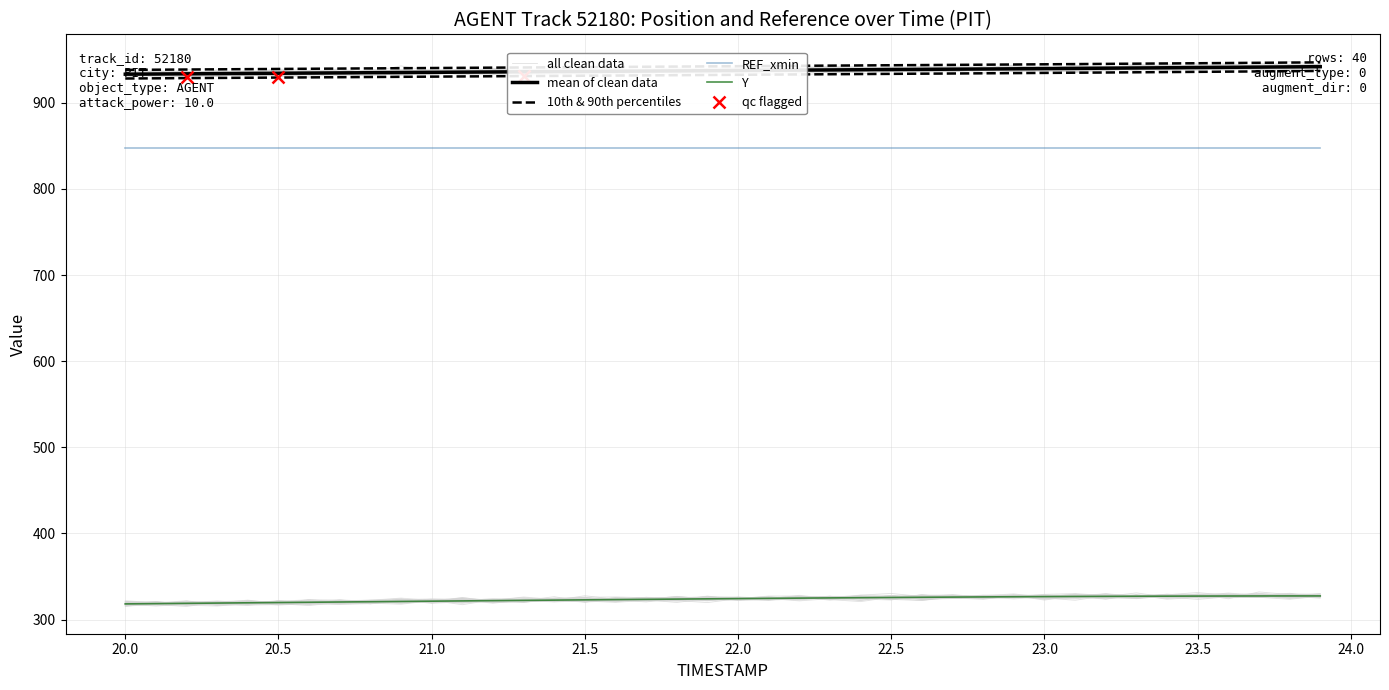

Which series has the widest spread of values?

Y